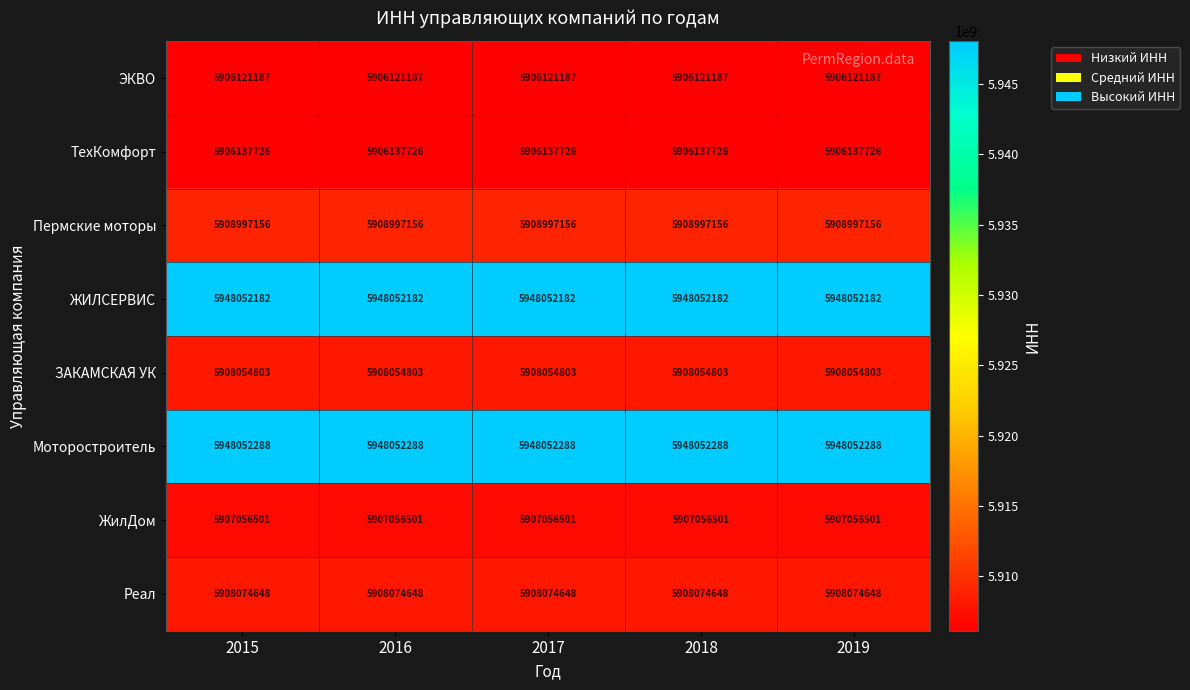

What is the minimum value shown in the chart?

5906121187